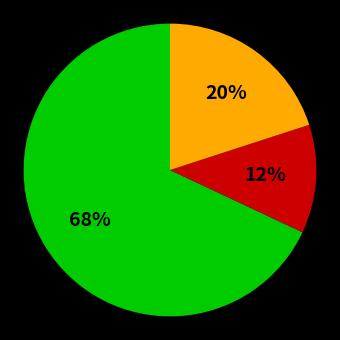

Is there a majority slice in this chart?

Yes